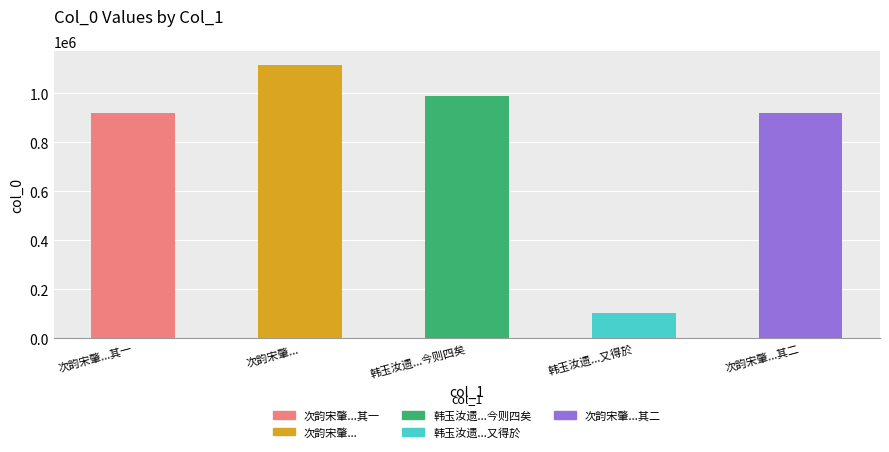

At which label does the data first exceed 921600?

次韵宋肇...